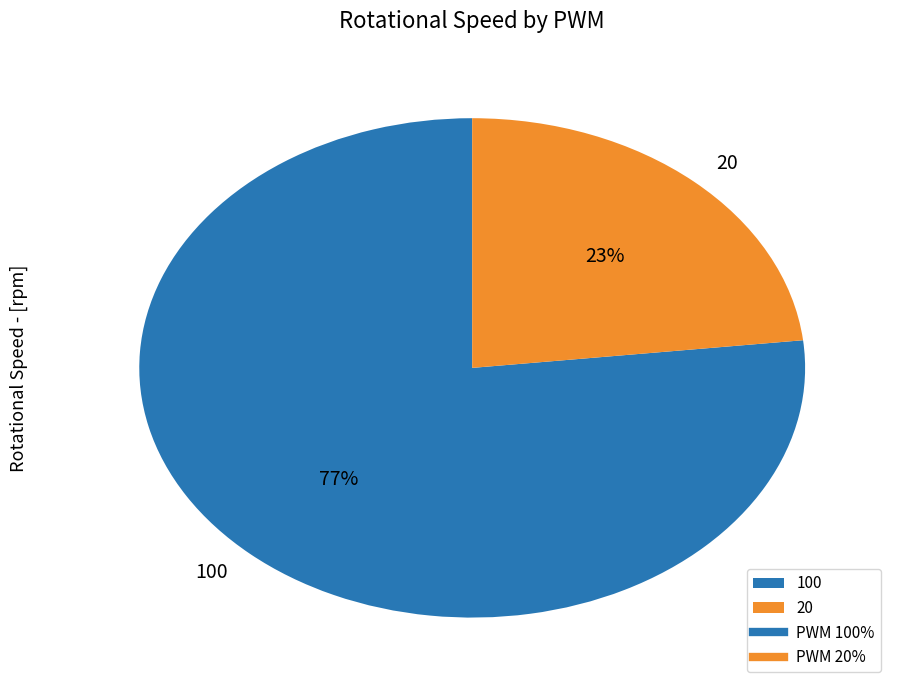

True or false: 20 accounts for 34% of the total.

False